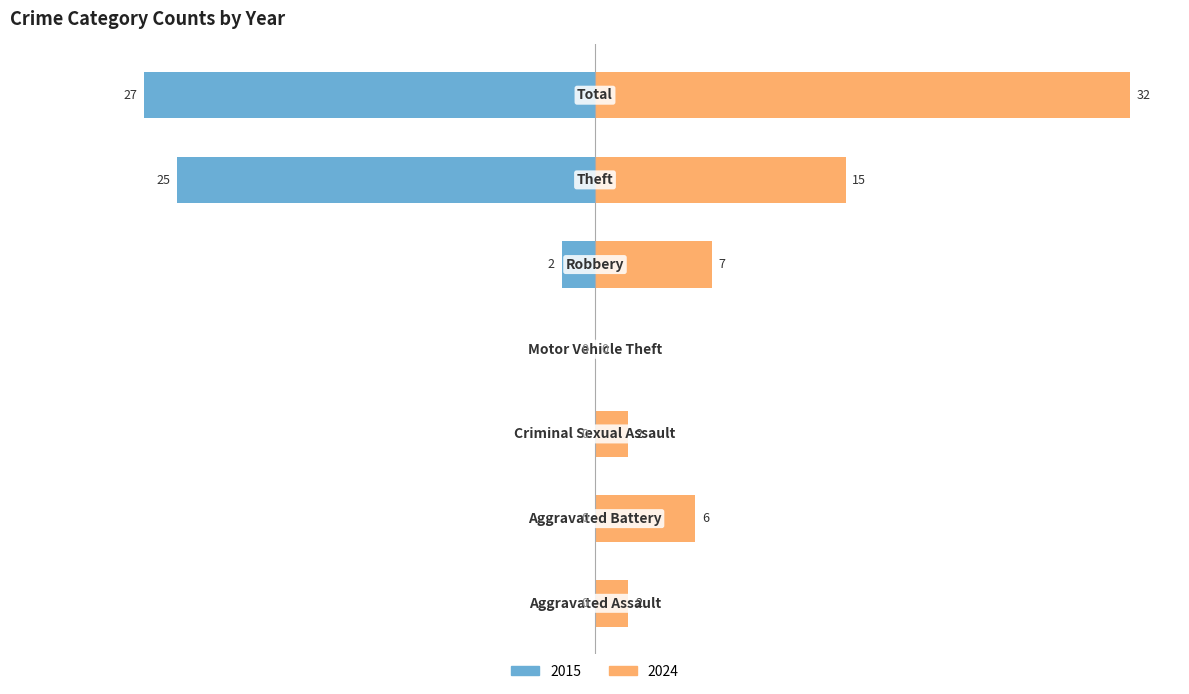

Where does the 2024 series first go above 6?

Robbery